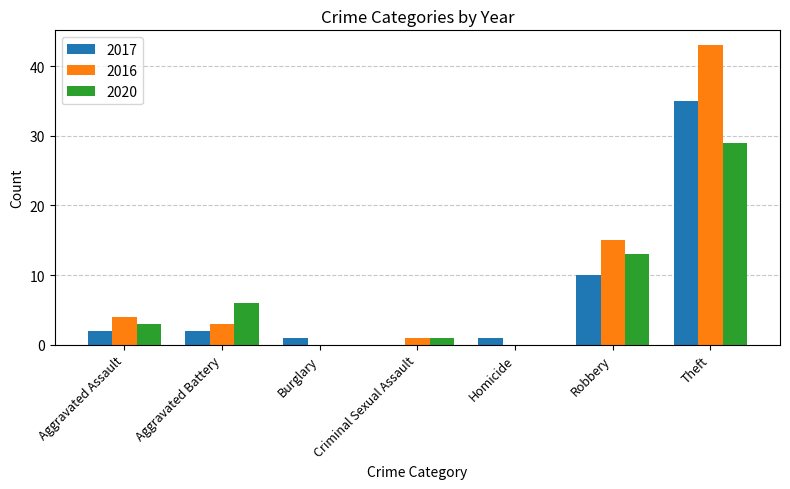

How many distinct data groups are displayed?

3